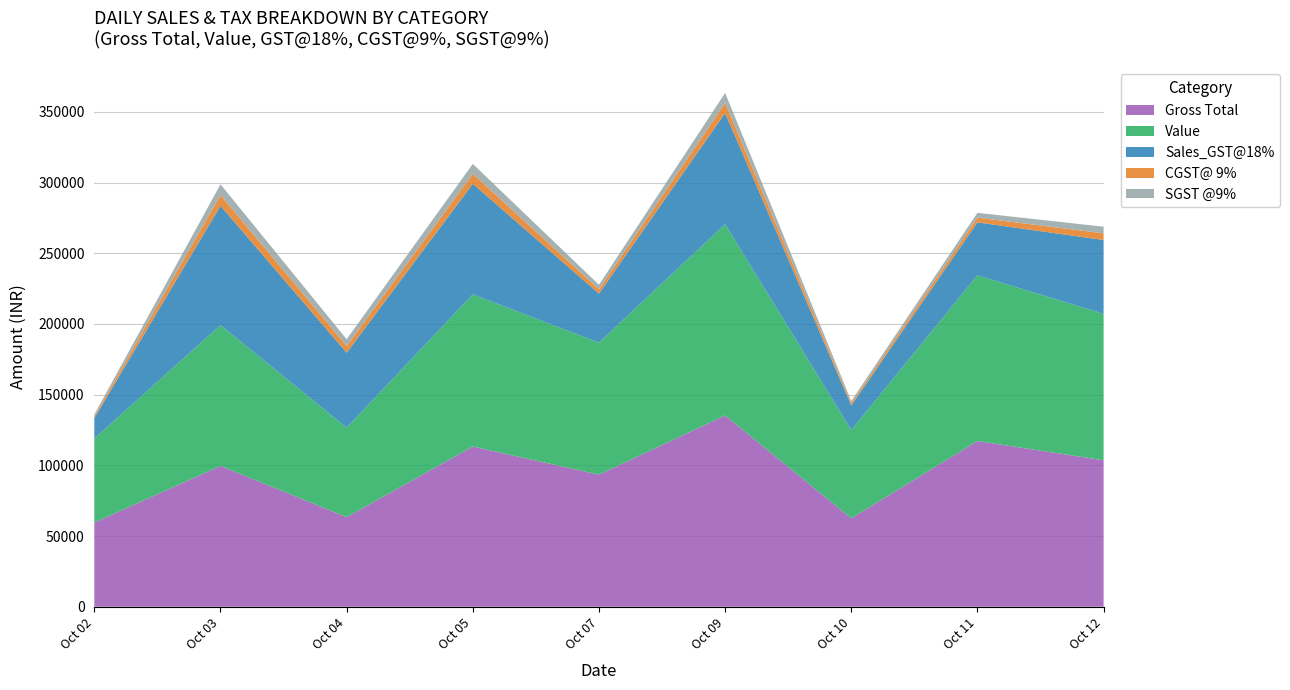

At which category is the sum across all series the highest?

Oct 09